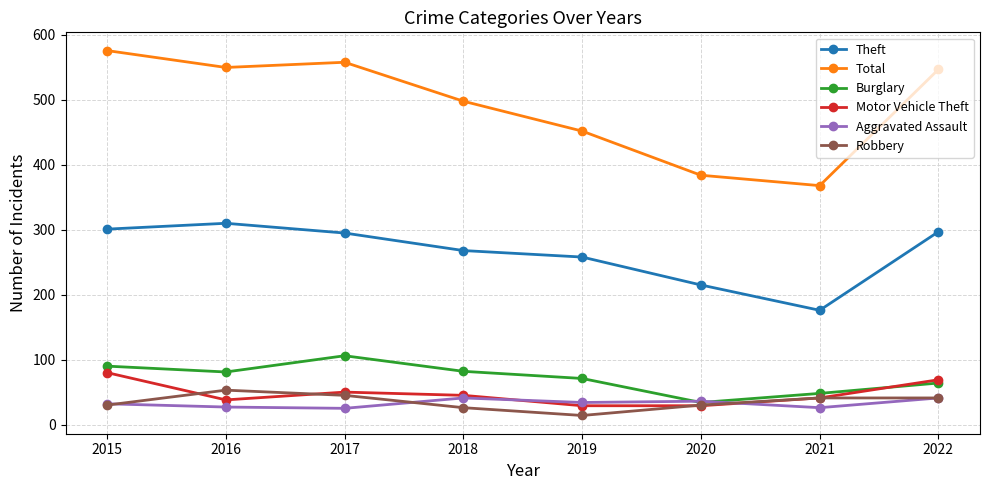

What is the spread (max minus min) of values at 2019?

438